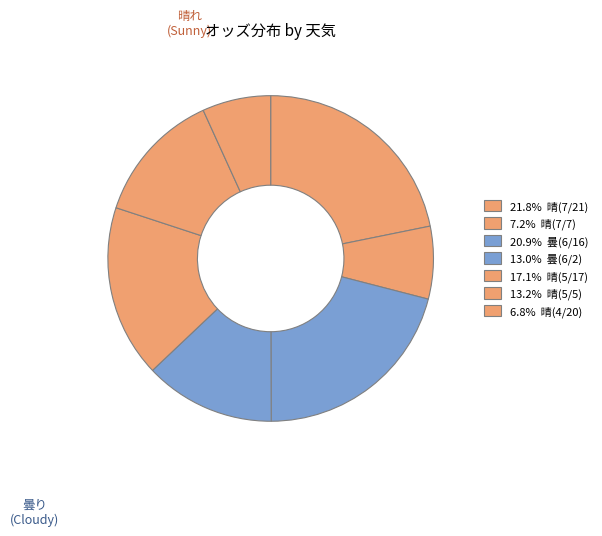

How many segments does this pie chart have?

7